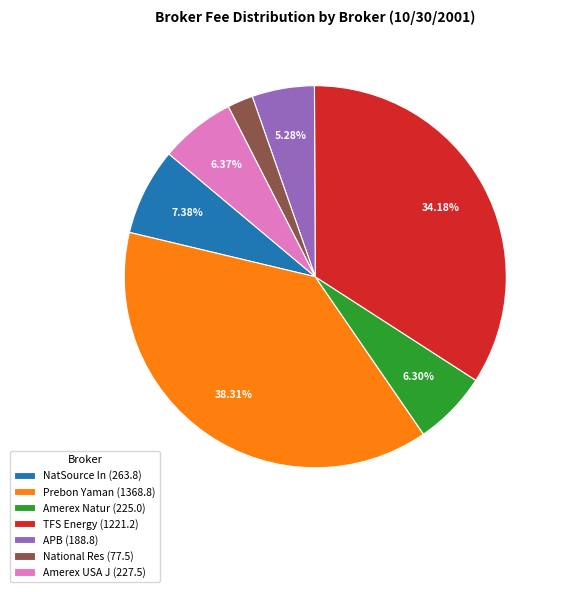

Is Amerex Natur (225.0) the majority of the pie?

No